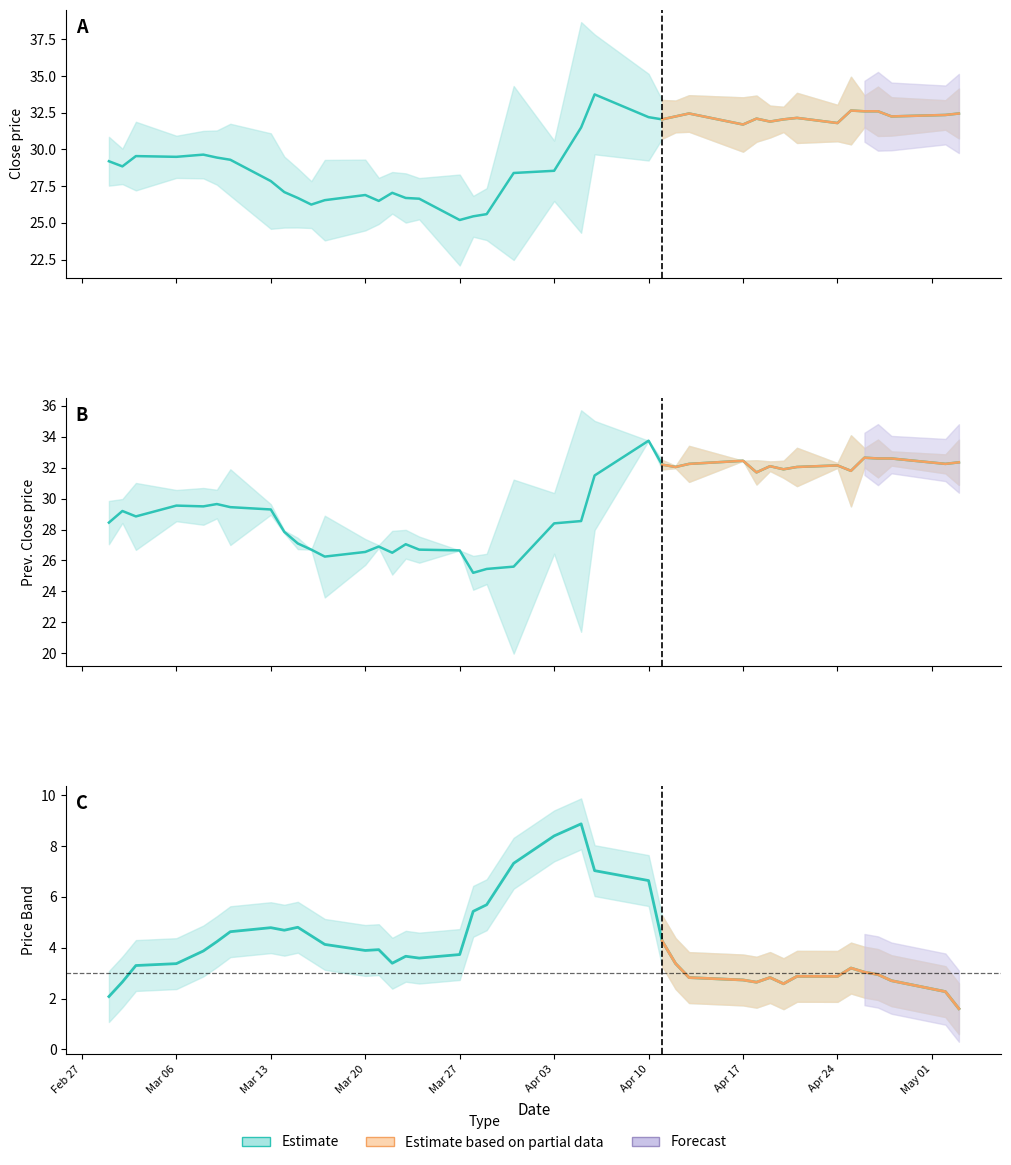

How many lines are shown in the chart?

2